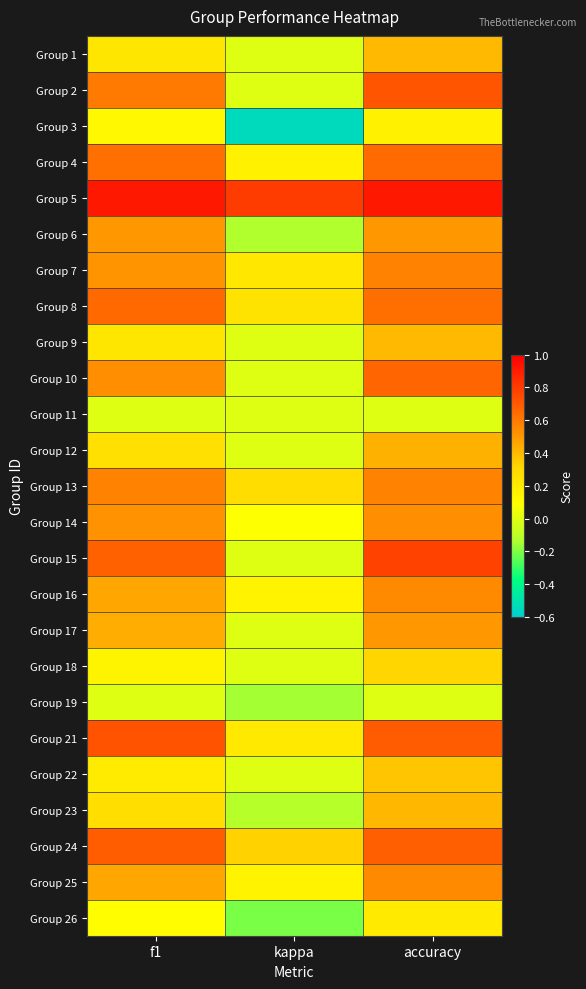

Which category has the lowest value across all series?

kappa